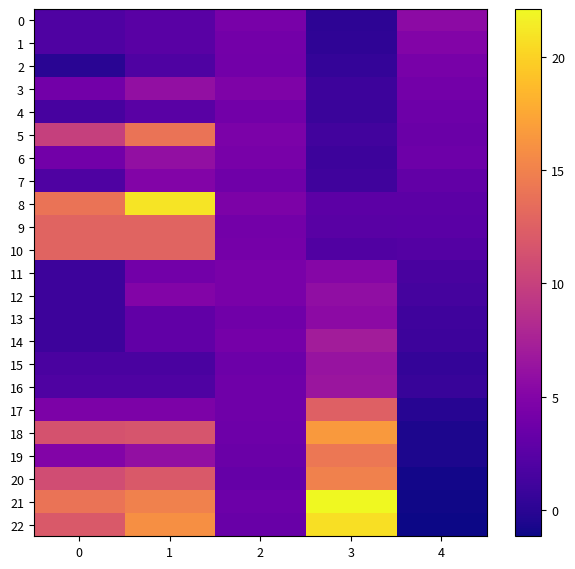

Reading left to right, extract all data points from this chart.

0: 0=2.0	1=2.5	2=4.3	3=0.2	4=5.6
1: 0=2.0	1=2.5	2=4.1	3=0.3	4=5.0
2: 0=0.0	1=2.0	2=4.0	3=0.5	4=4.3
3: 0=4.0	1=6.0	2=4.7	3=1.0	4=4.1
4: 0=1.5	1=2.5	2=4.0	3=0.8	4=3.7
5: 0=10.0	1=14.0	2=4.5	3=1.3	4=3.5
6: 0=4.0	1=6.0	2=4.3	3=1.0	4=3.7
7: 0=2.0	1=5.0	2=3.8	3=1.2	4=3.0
8: 0=14.0	1=21.0	2=4.6	3=2.7	4=2.7
9: 0=12.8	1=12.8	2=4.1	3=2.5	4=2.6
10: 0=12.8	1=12.8	2=4.2	3=2.1	4=2.2
11: 0=1.0	1=4.0	2=4.4	3=5.2	4=1.6
12: 0=1.0	1=5.0	2=4.4	3=5.9	4=1.4
13: 0=1.0	1=3.0	2=3.9	3=5.6	4=1.0
14: 0=1.0	1=3.0	2=4.2	3=7.1	4=1.0
15: 0=1.7	1=1.7	2=3.6	3=6.3	4=0.6
16: 0=2.0	1=2.0	2=3.8	3=6.5	4=0.7
17: 0=4.6	1=4.6	2=3.8	3=12.5	4=-0.1
18: 0=11.4	1=11.6	2=3.7	3=16.6	4=-0.5
19: 0=5.0	1=6.0	2=3.5	3=14.2	4=-0.6
20: 0=11.0	1=12.0	2=3.3	3=15.0	4=-0.9
21: 0=14.0	1=15.0	2=3.6	3=22.1	4=-1.1
22: 0=12.0	1=16.0	2=3.4	3=20.7	4=-1.1